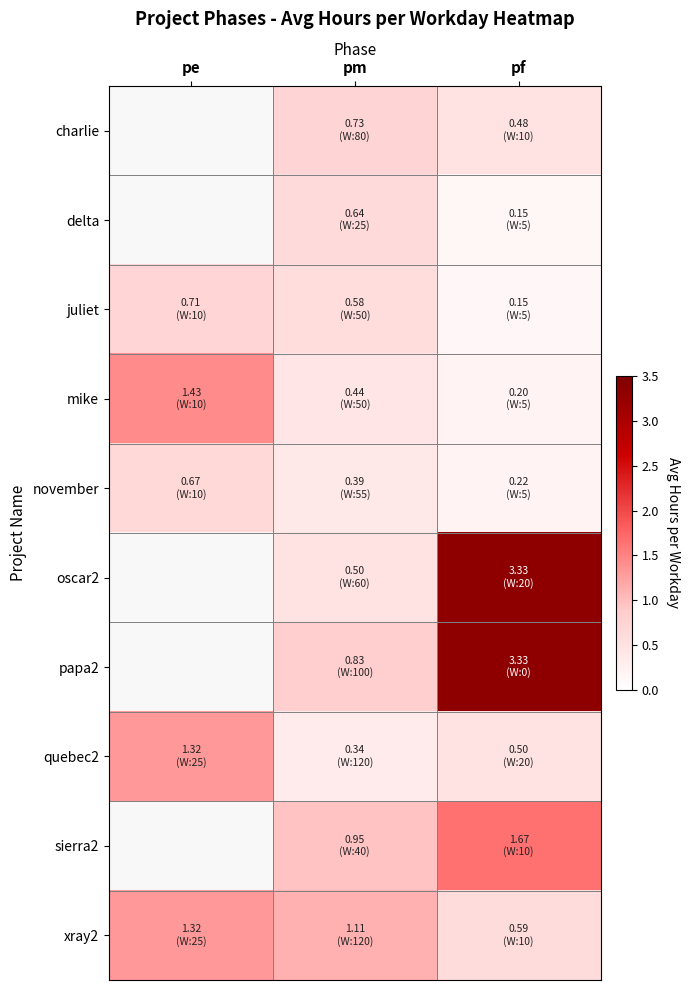

Is the value of juliet at pf greater than the value of papa2 at pf?

No